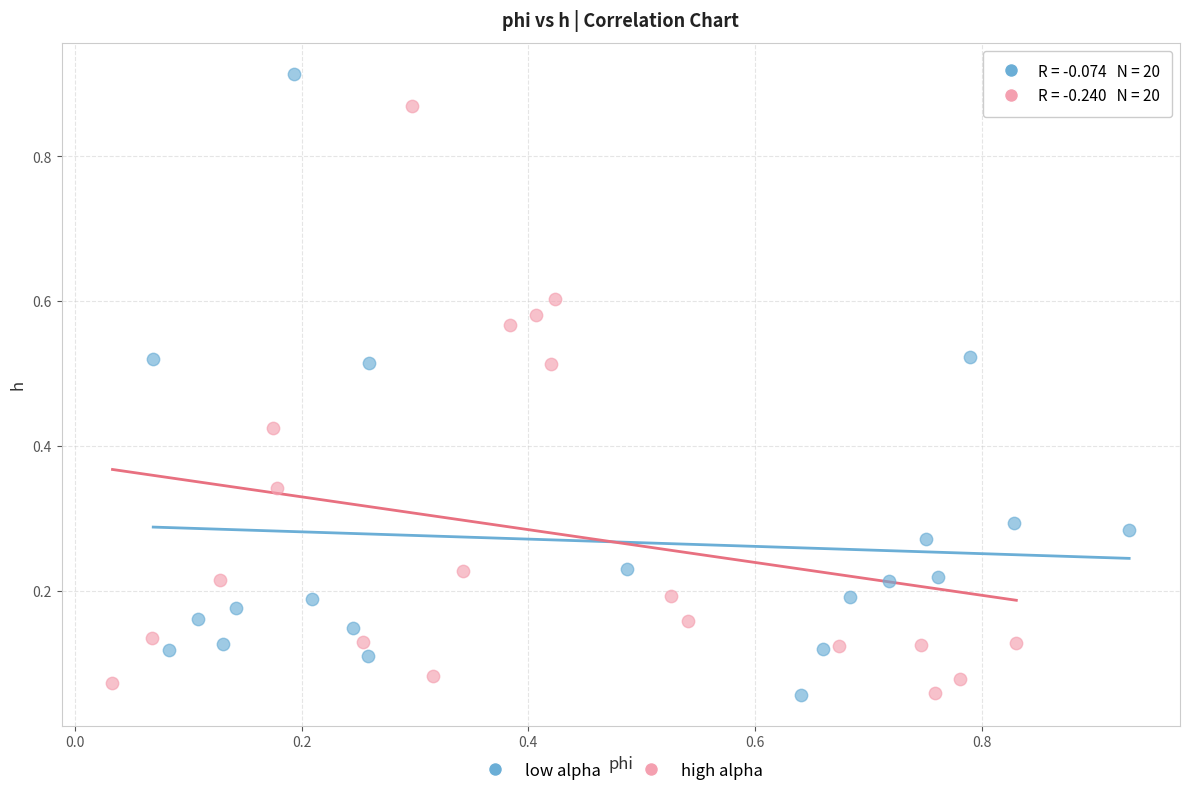

Which series reaches the maximum Y coordinate?

low alpha